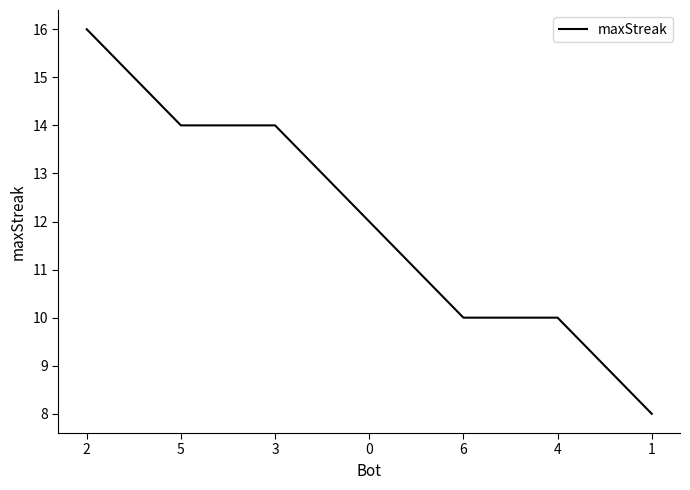

The value at 5 is 14. True or false?

True